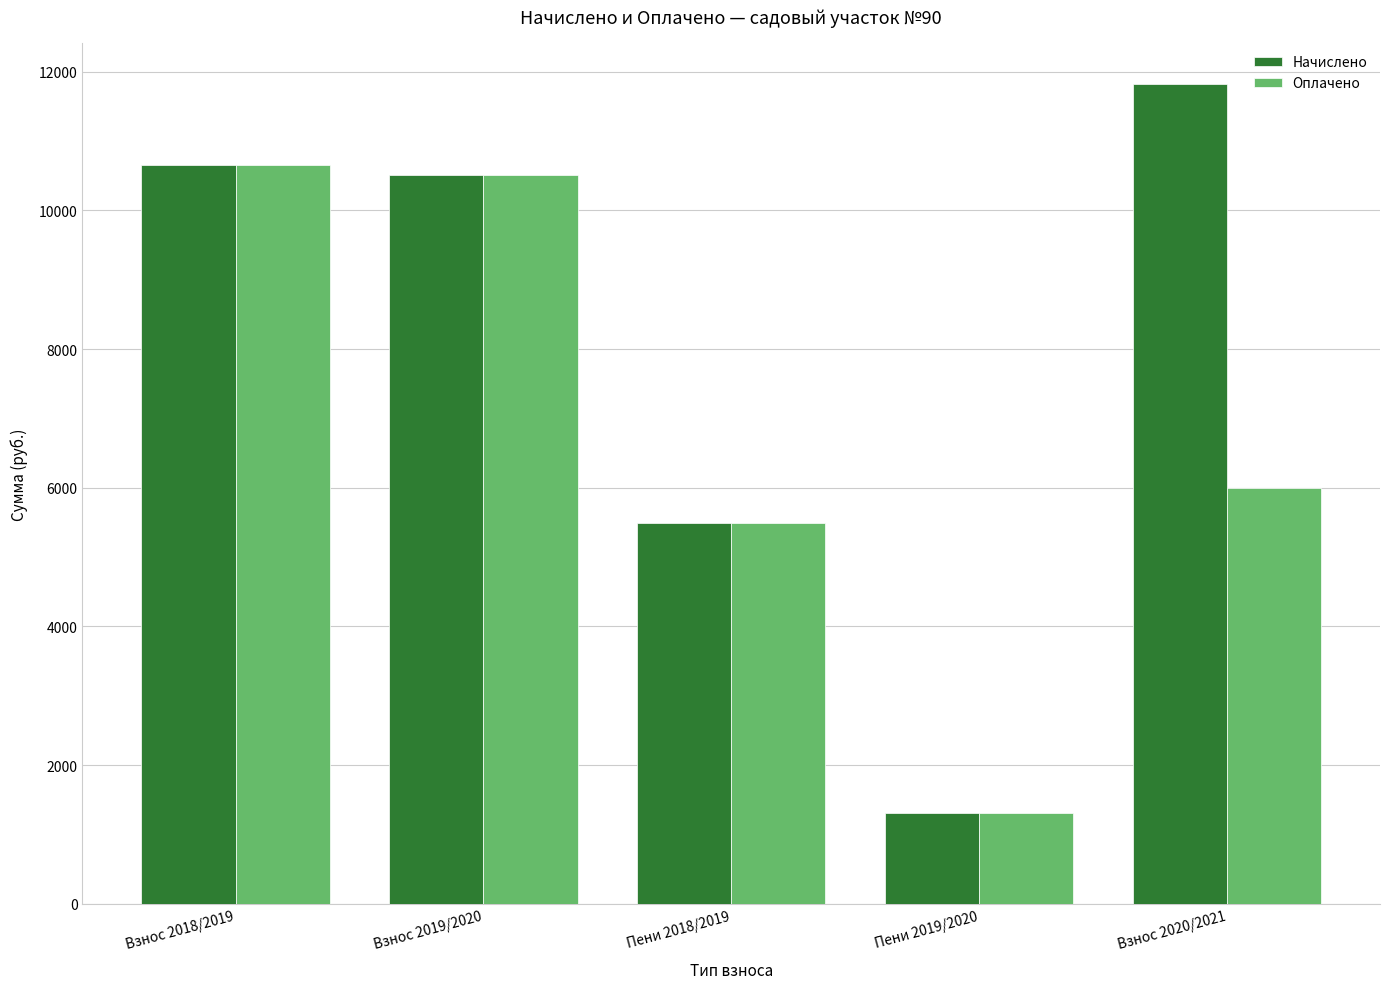

Which series has the largest total across all categories?

Начислено